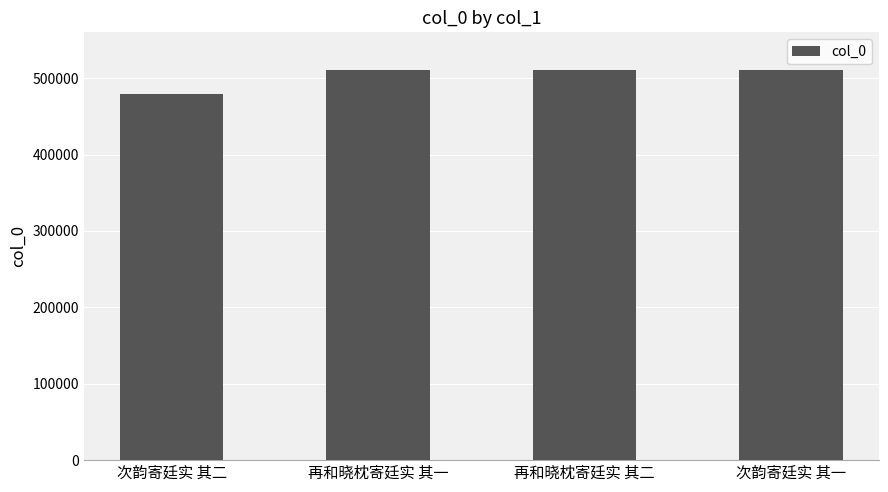

What value does the data have at 再和晓枕寄廷实 其一, to the nearest 100?

510800